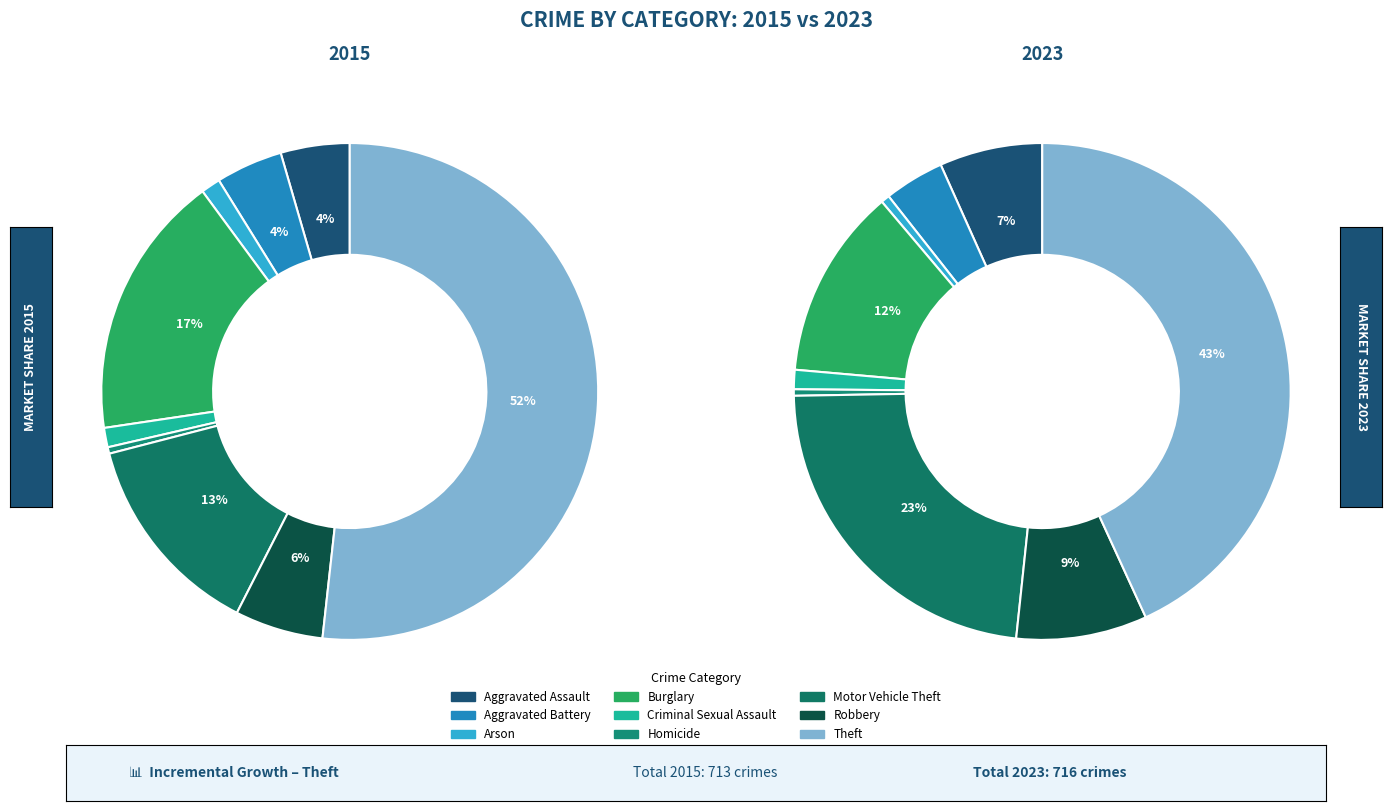

What is the largest slice in the pie chart?

Theft